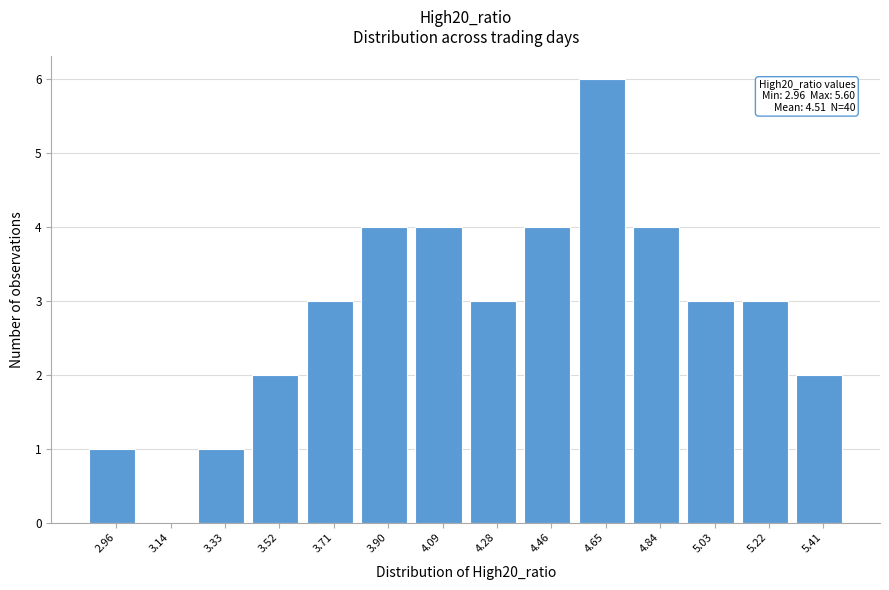

Reading left to right, what are all the values shown in this chart?

2.96=1	3.14=0	3.33=1	3.52=2	3.71=3	3.90=4	4.09=4	4.28=3	4.46=4	4.65=6	4.84=4	5.03=3	5.22=3	5.41=2